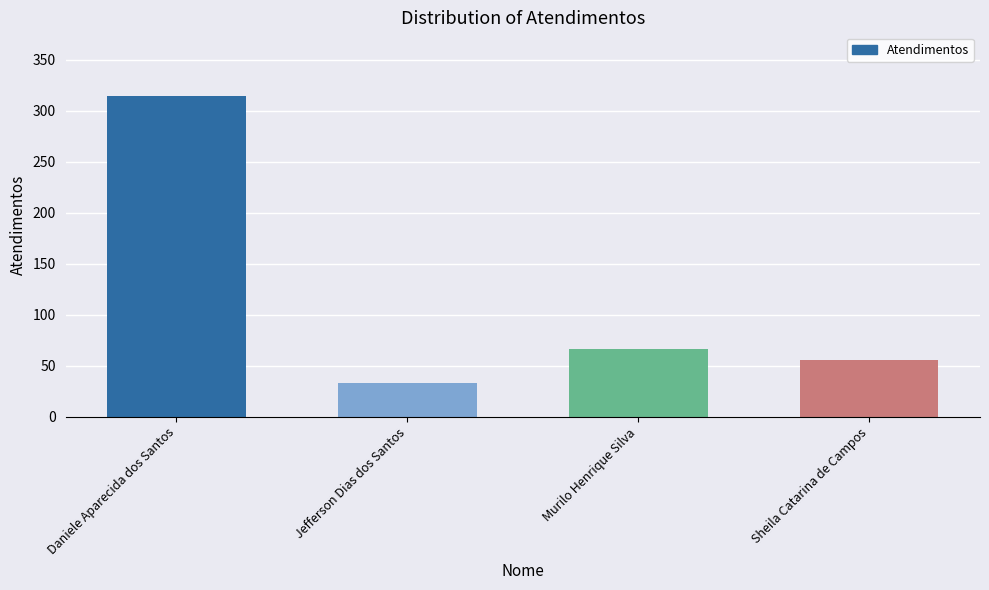

Rank the categories by value from lowest to highest.

Jefferson Dias dos Santos, Sheila Catarina de Campos, Murilo Henrique Silva, Daniele Aparecida dos Santos